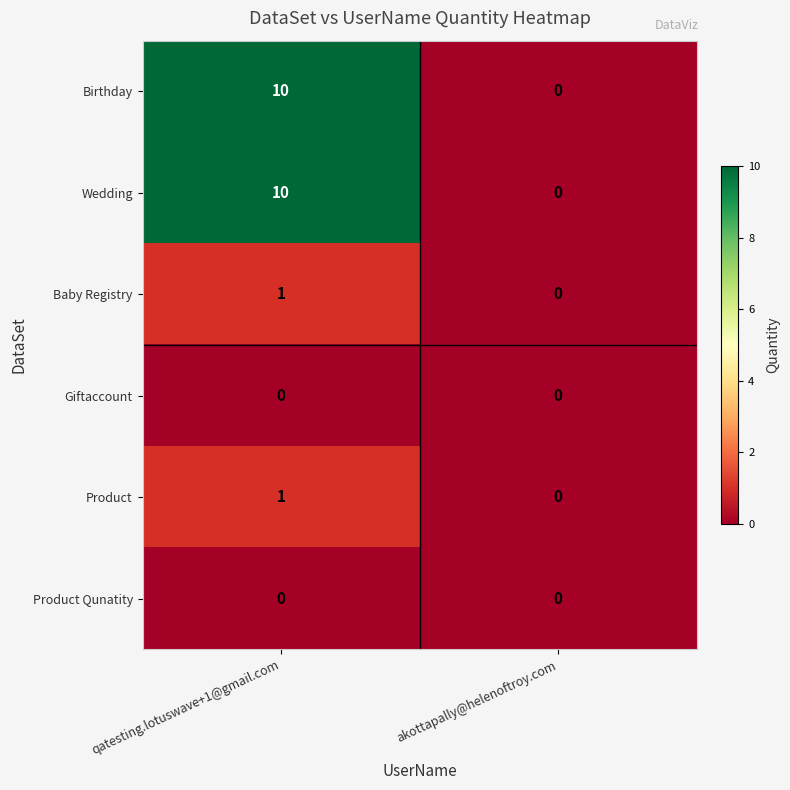

Reading left to right, what are all the values shown in this chart?

Birthday: 10	0
Wedding: 10	0
Baby Registry: 1	0
Giftaccount: 0	0
Product: 1	0
Product Qunatity: 0	0